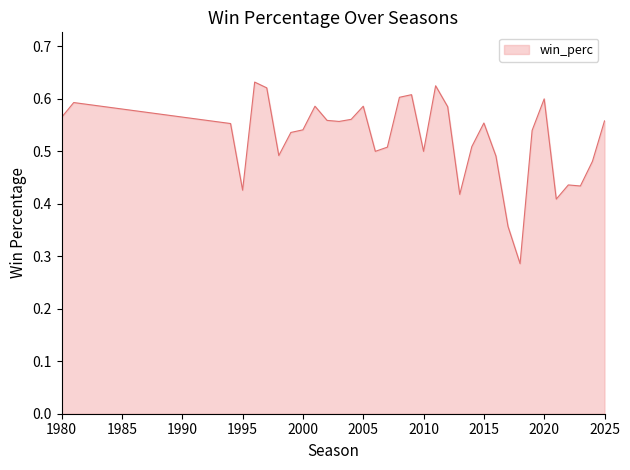

Is it true that the value at 2005 is 0.9?

False